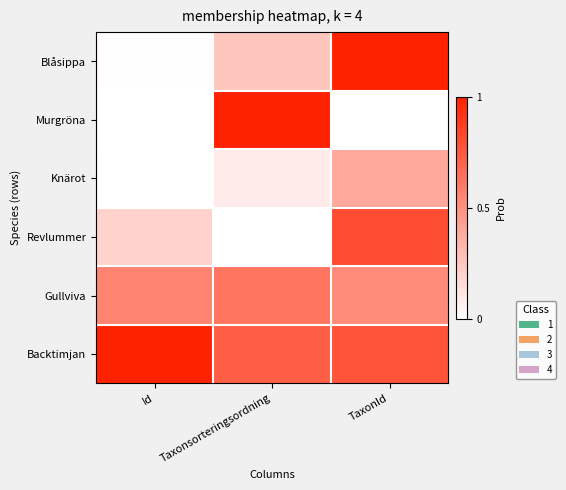

What is the greatest value displayed?

1.0